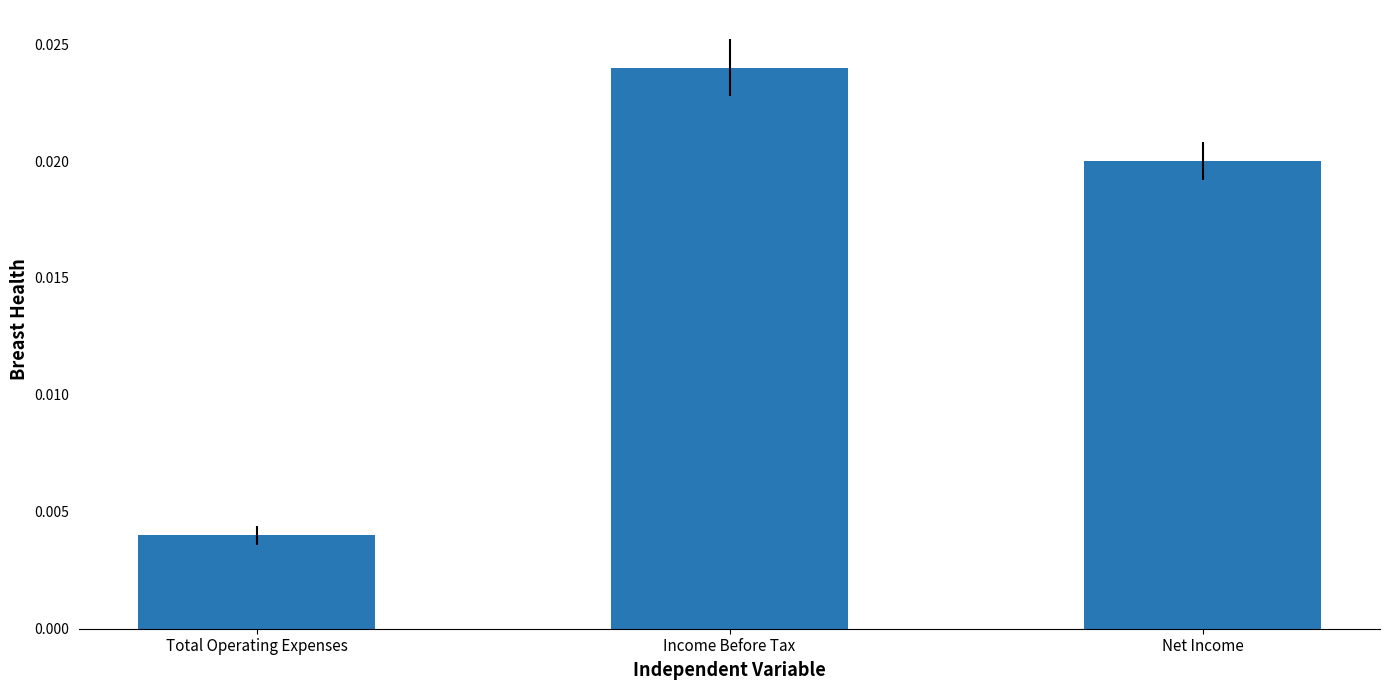

Which has a higher value, Income Before Tax or Net Income?

Income Before Tax